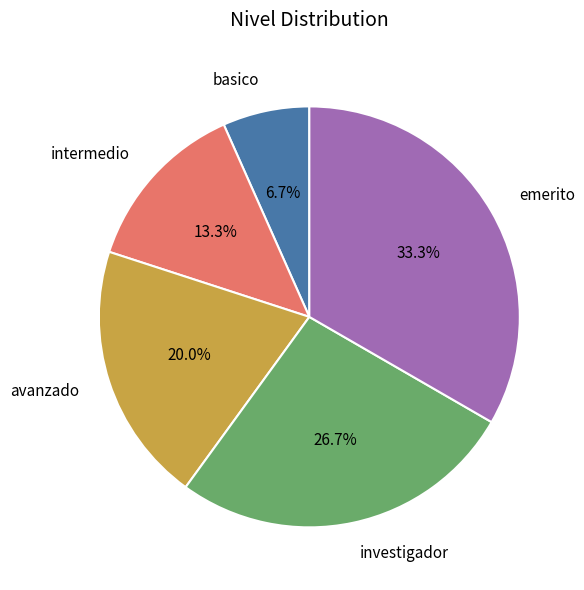

Does avanzado represent more than half of the total?

No